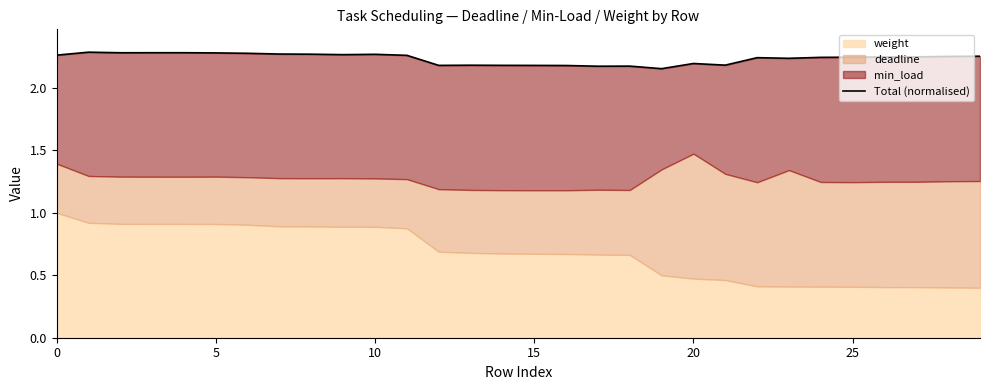

Which has a higher value, 7 or 24?

7